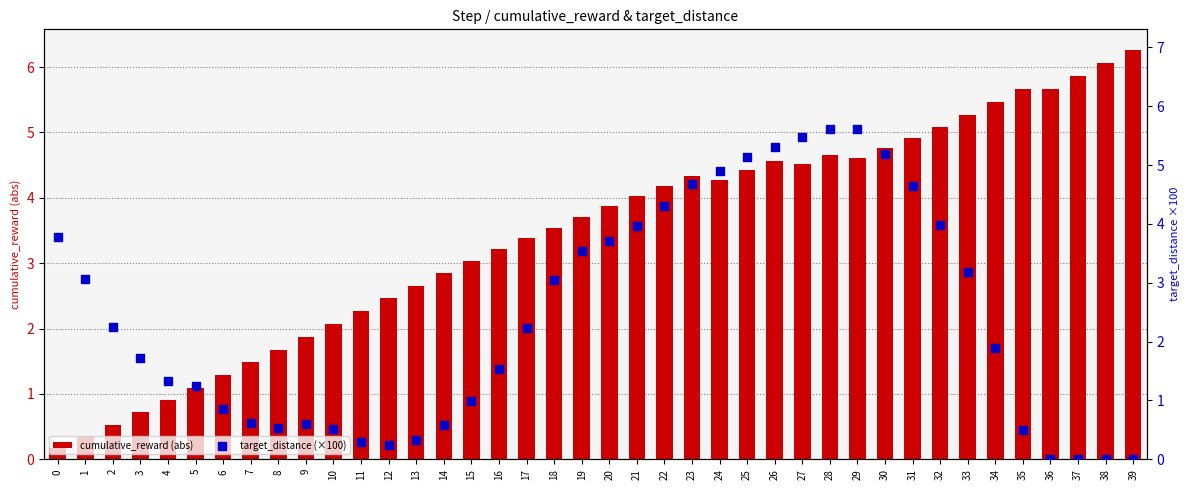

Which series contains the highest Y value?

cumulative_reward (abs)